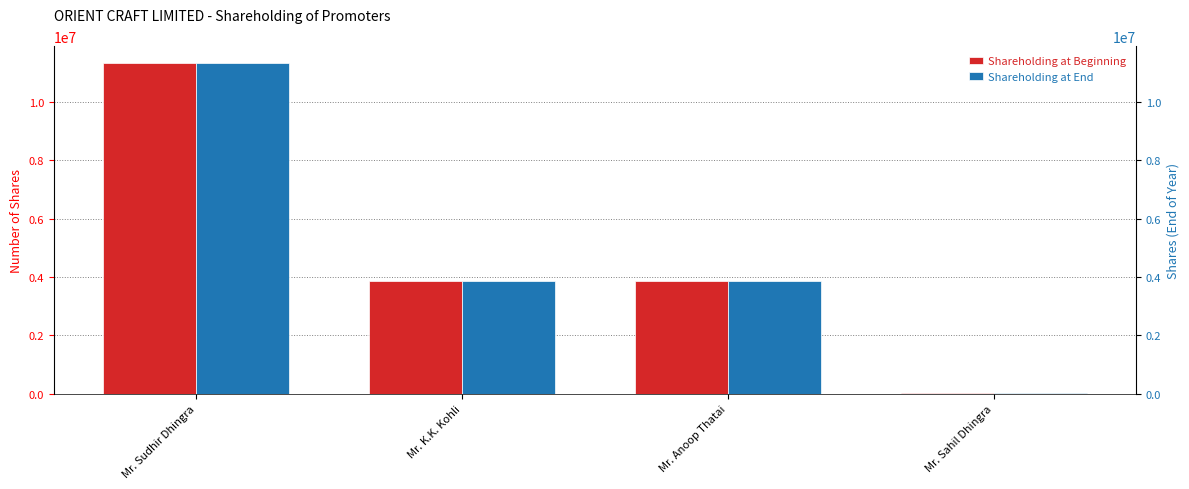

Reading left to right, what are all the values shown in this chart?

Shareholding at Beginning: Mr. Sudhir Dhingra=11336277	Mr. K.K. Kohli=3858814	Mr. Anoop Thatai=3858814	Mr. Sahil Dhingra=23403
Shareholding at End: Mr. Sudhir Dhingra=11336277	Mr. K.K. Kohli=3858814	Mr. Anoop Thatai=3858814	Mr. Sahil Dhingra=23403